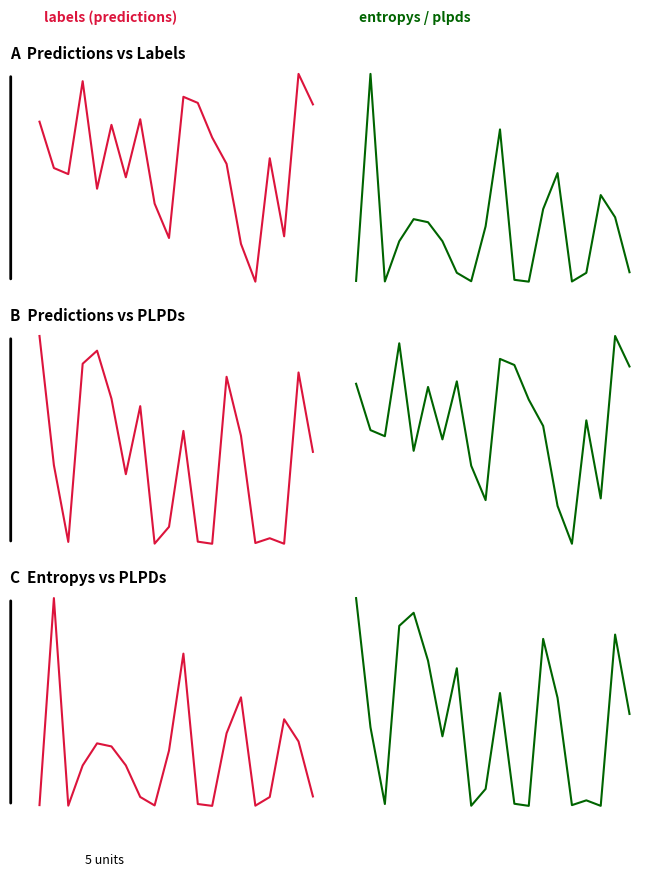

How many interior local valleys does the labels series have?

6